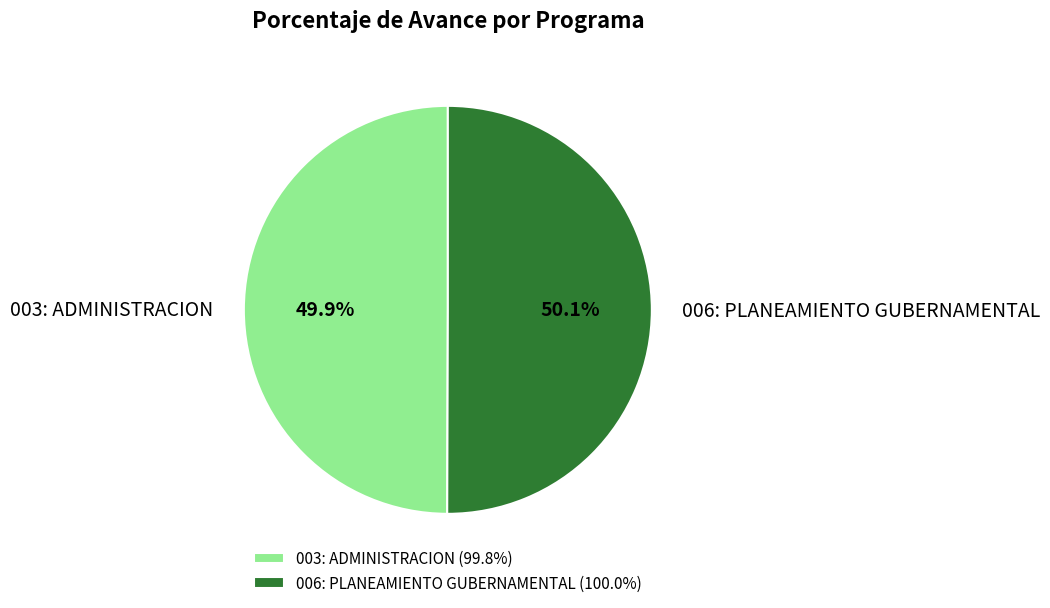

Approximately how many times larger is the value at 006: PLANEAMIENTO GUBERNAMENTAL compared to 003: ADMINISTRACION?

1.0